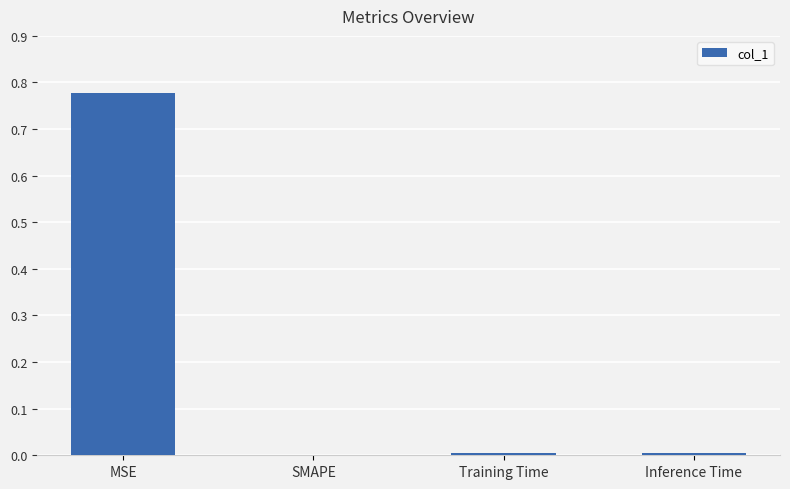

Which has a higher value, SMAPE or MSE?

MSE